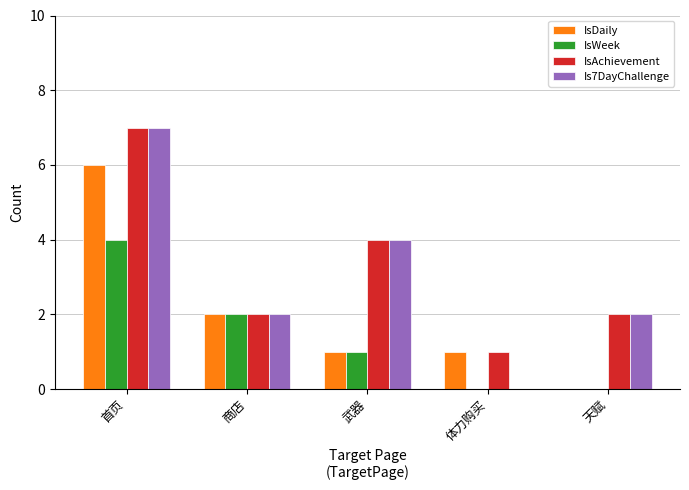

How many categories are shown in the chart?

5